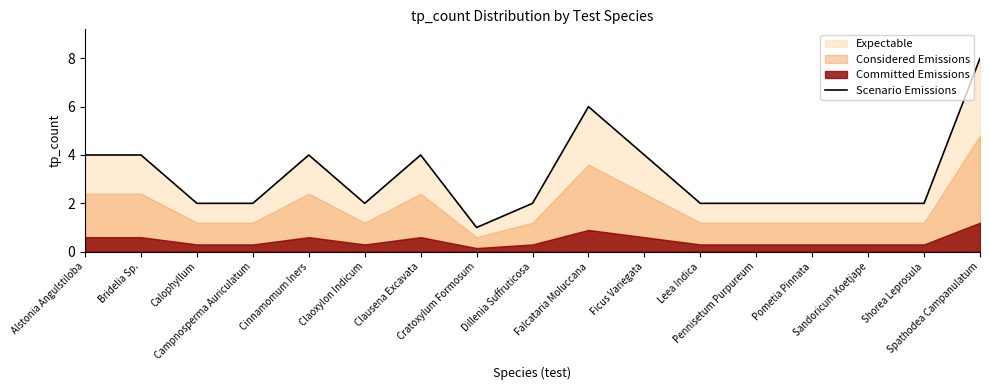

What is the label of the 9th point from the left?

Dillenia Suffruticosa